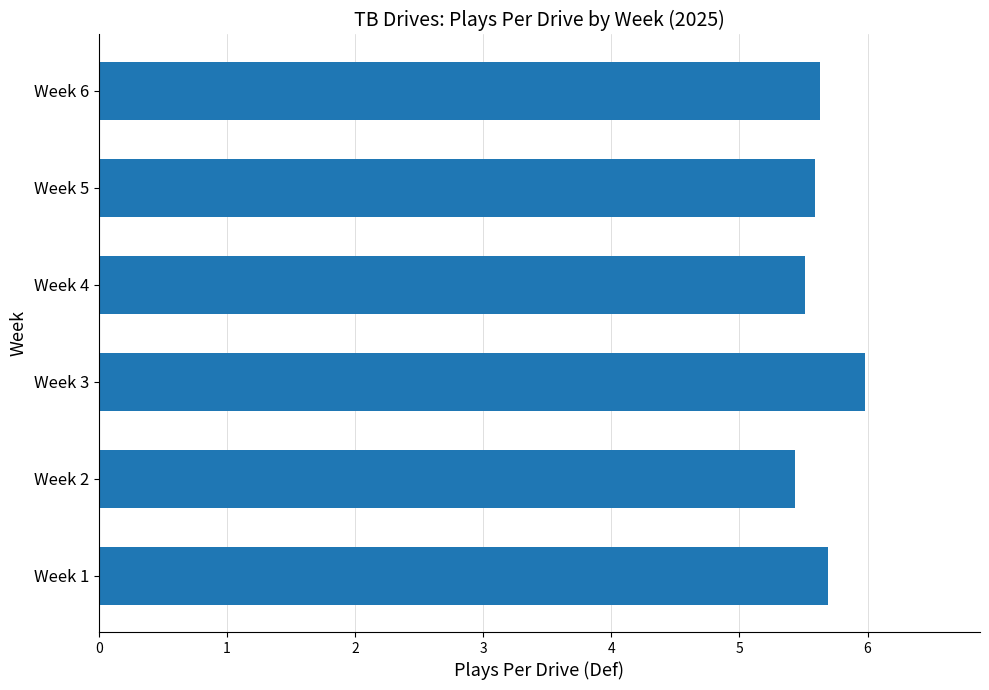

Reading bottom to top, transcribe all the data shown in this chart.

Week 1=5.7	Week 2=5.4	Week 3=6.0	Week 4=5.5	Week 5=5.6	Week 6=5.6